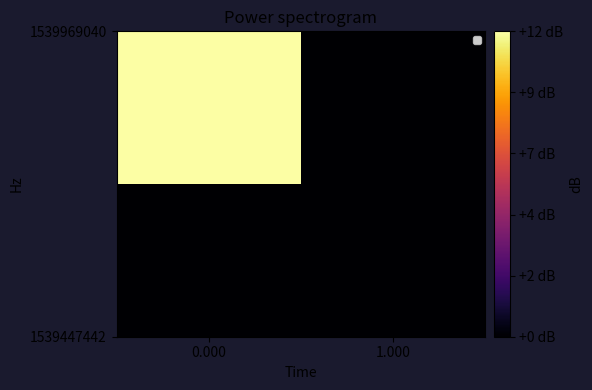

What is the spread (max minus min) of values at 0.000?

12